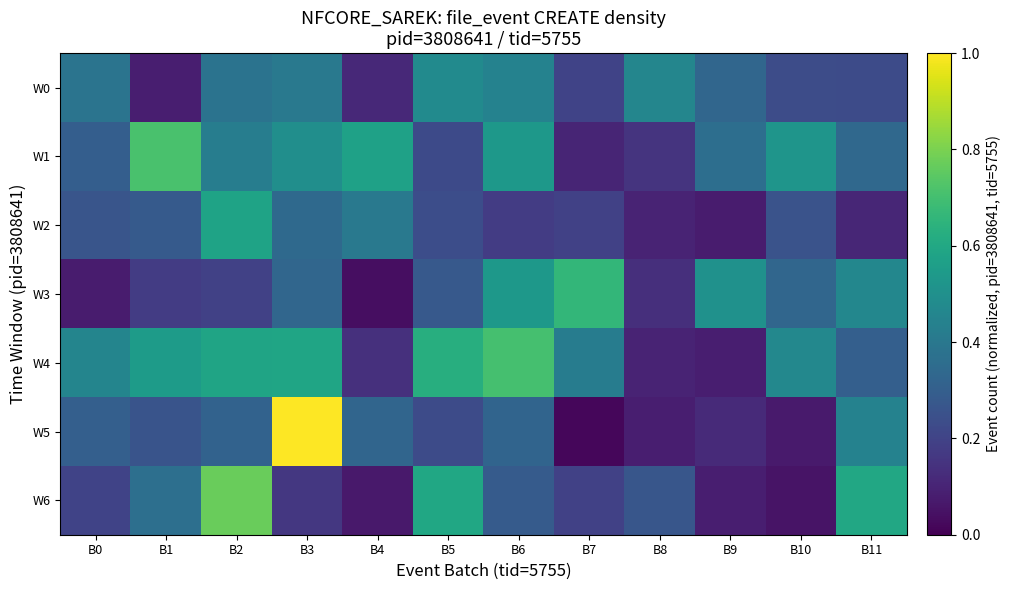

Rank the series by their maximum value, from lowest to highest.

W0, W2, W3, W4, W1, W6, W5